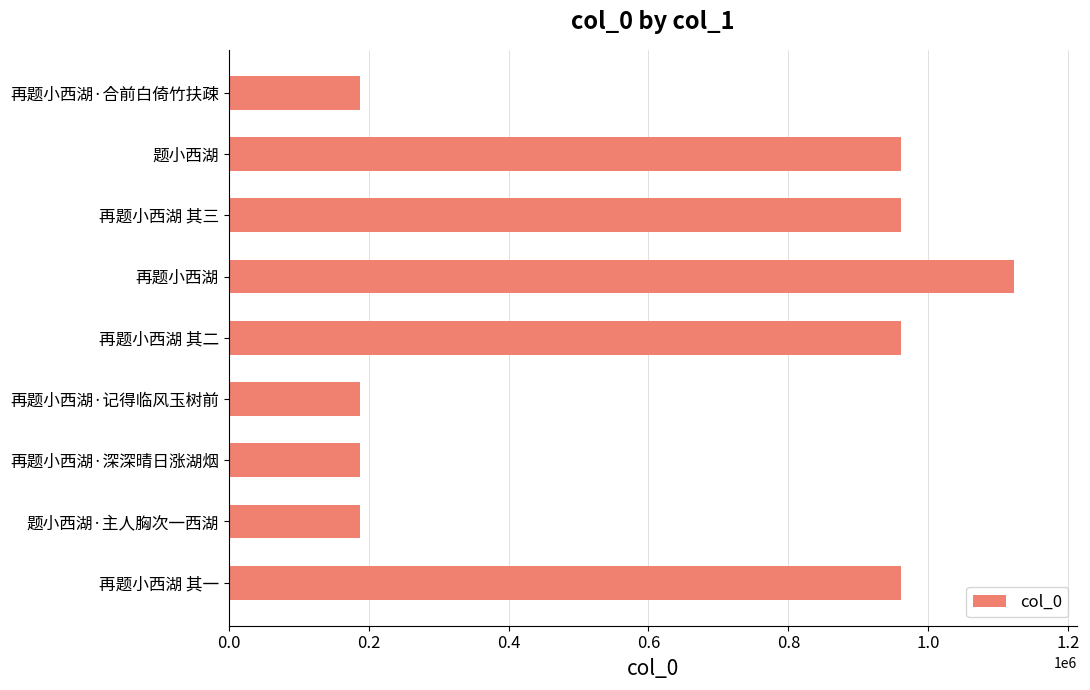

The value at 再题小西湖 其三 is 1558426. True or false?

False